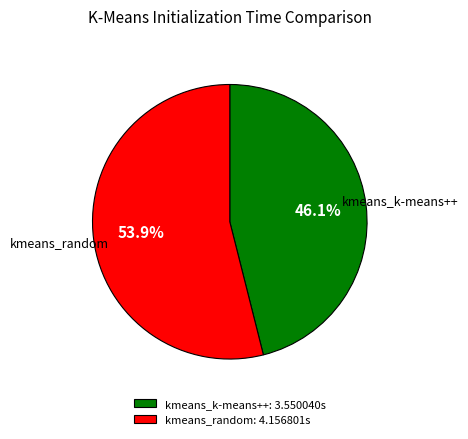

To the nearest percent, what is the average slice percentage?

50%